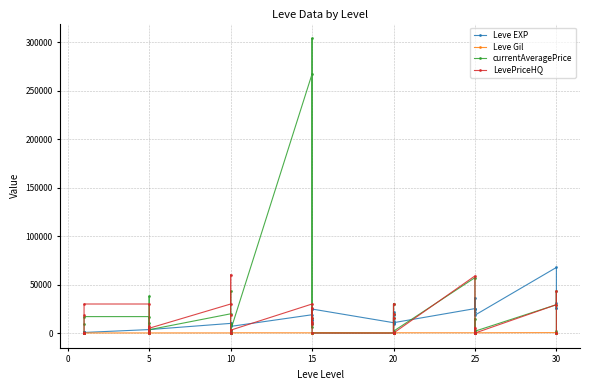

Rank the series by their maximum value, from lowest to highest.

Leve Gil, LevePriceHQ, Leve EXP, currentAveragePrice